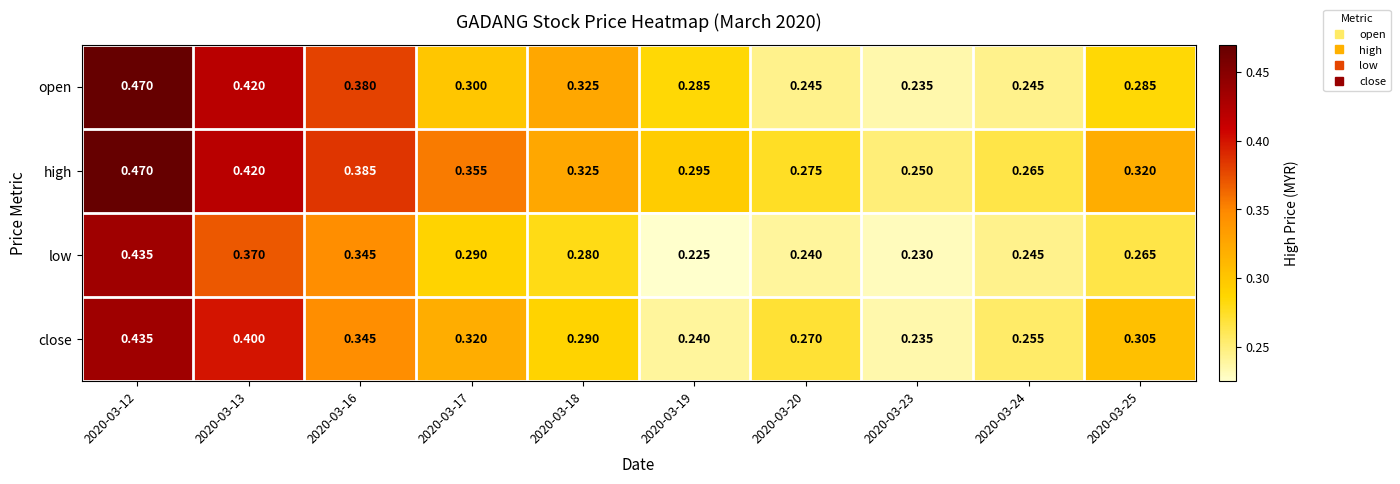

Between 2020-03-16 and 2020-03-18, which series saw the biggest shift?

low